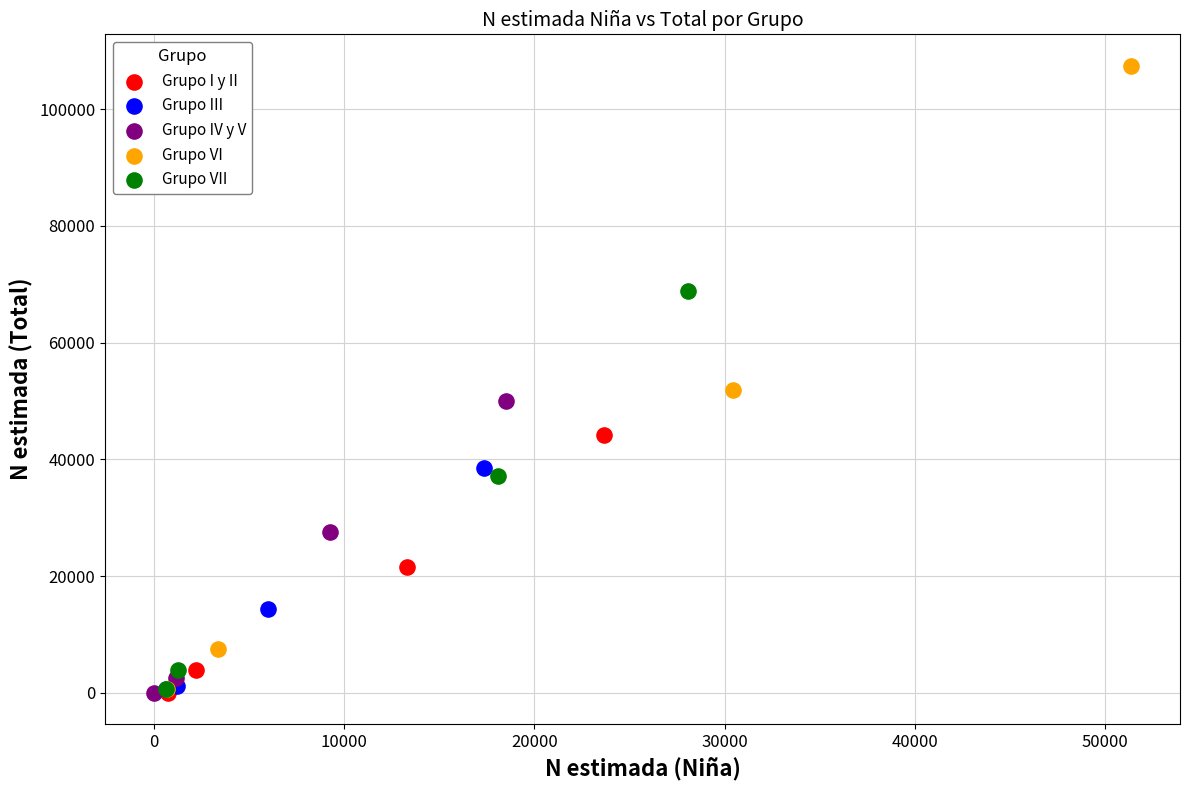

Which series has the largest Y range (max minus min)?

Grupo VI